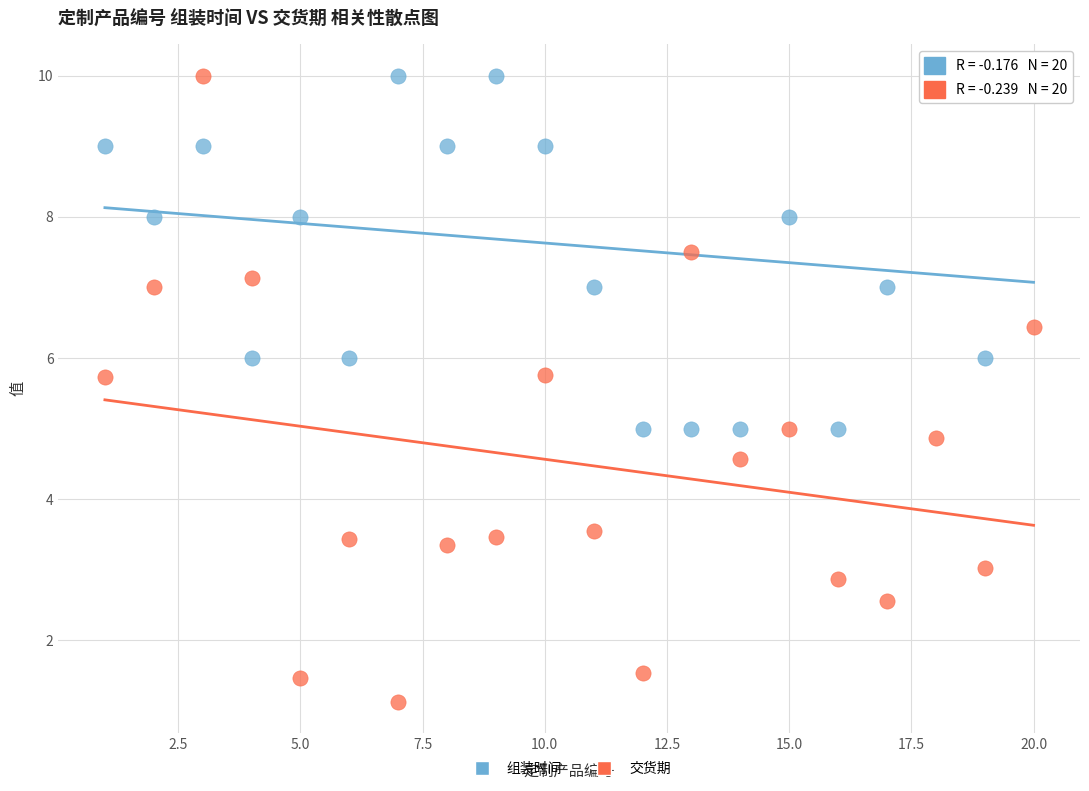

Across all data points, what is the range of X values (max minus min)?

19.0